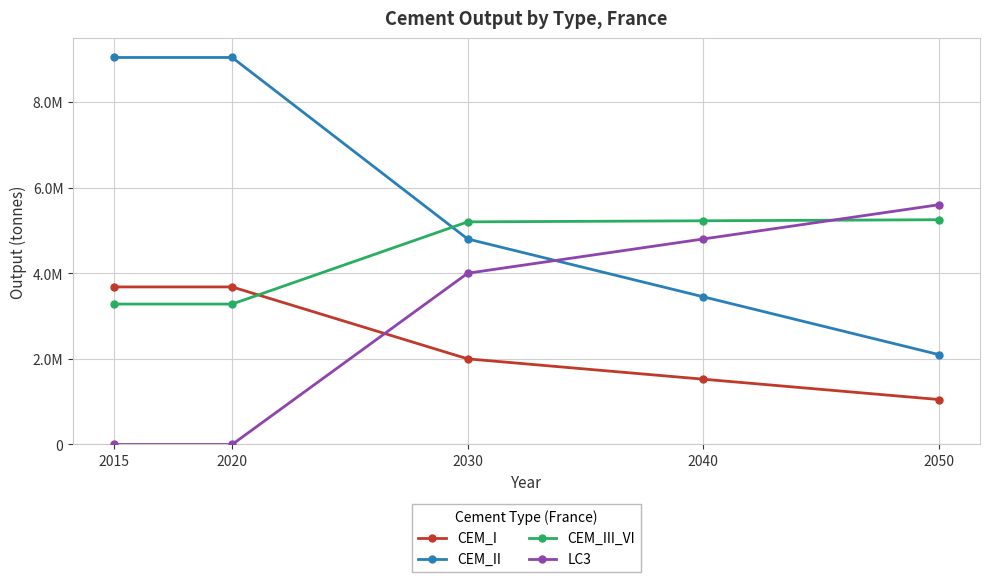

Reading left to right, list all the values displayed in this chart.

CEM_I: 3680000	3680000	2000000	1525000	1050000
CEM_II: 9040000	9040000	4800000	3450000	2100000
CEM_III_VI: 3280000	3280000	5200000	5225000	5250000
LC3: 0	0	4000000	4800000	5600000